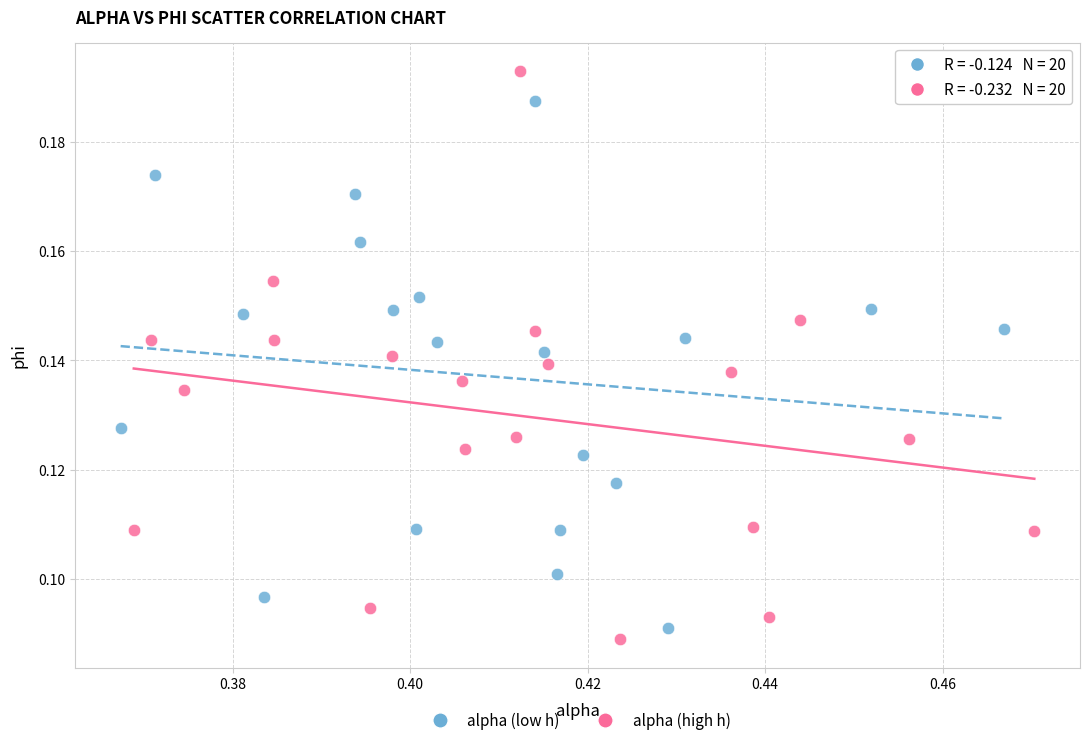

Which series reaches the maximum Y coordinate?

alpha (high h)